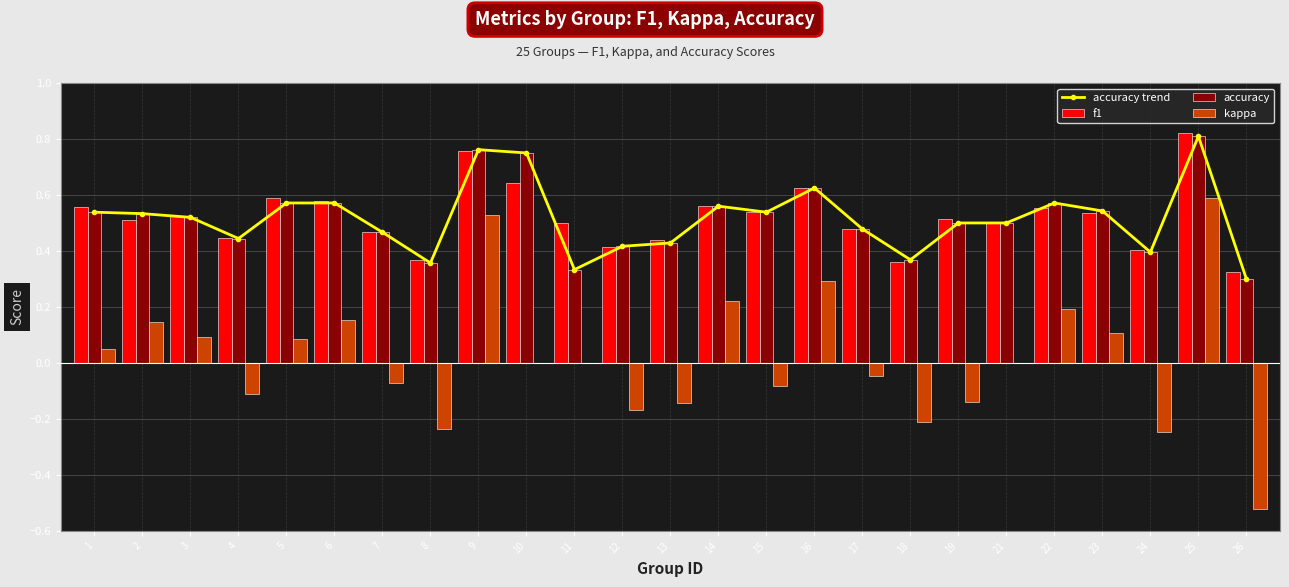

What is the total value across all series at 19?

1.4